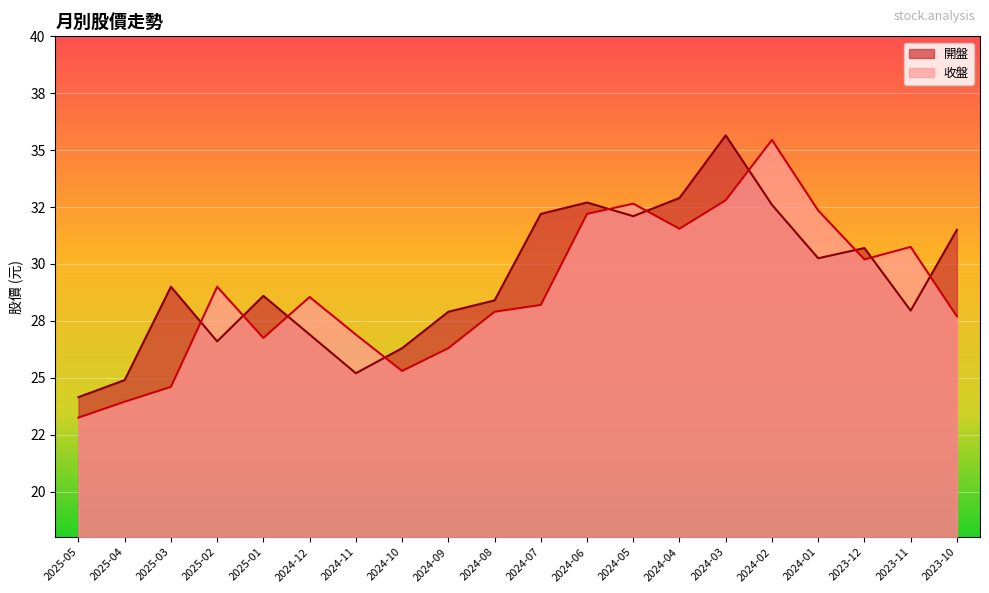

How many interior local valleys does the 收盤 series have?

4